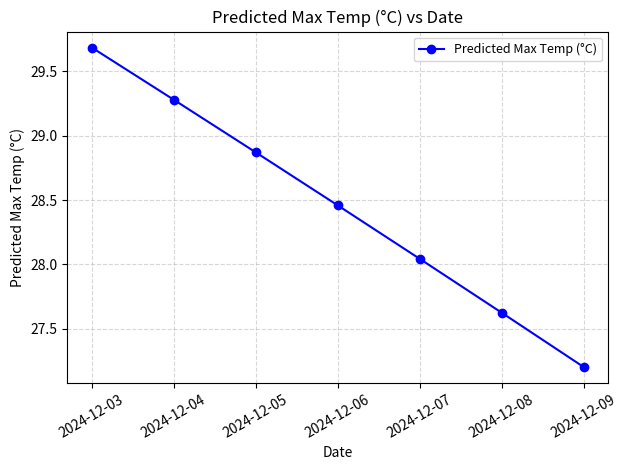

Between 2024-12-04 and 2024-12-03, which is larger?

2024-12-03